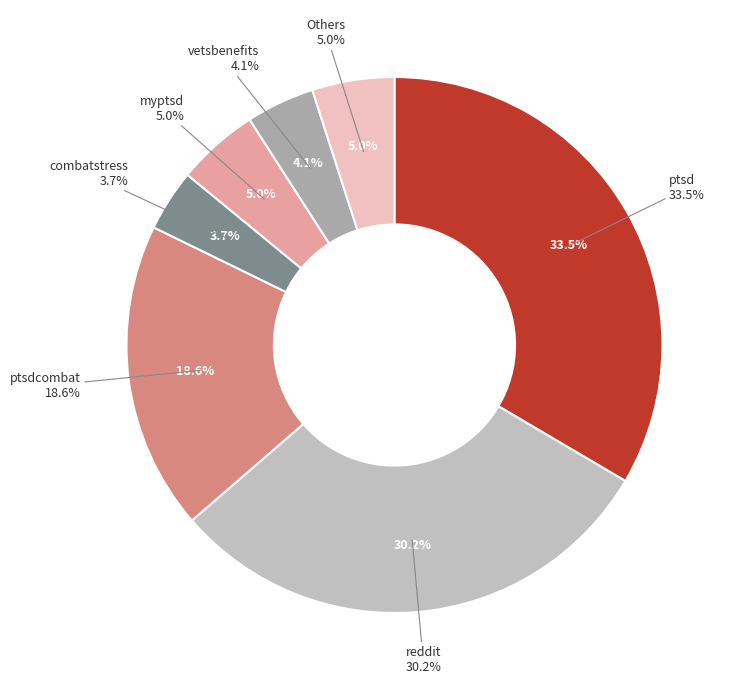

To the nearest percent, what percentage of the pie is ptsdcombat?

19%